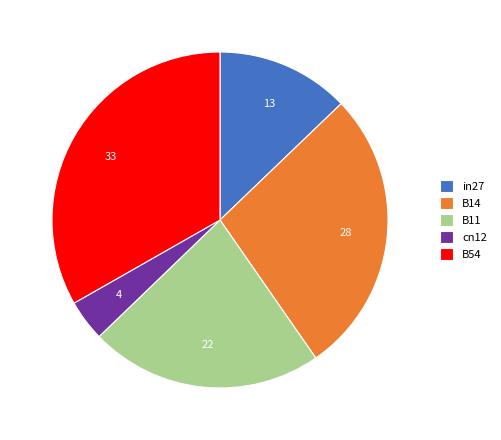

Is the sum of in27 and B11 greater than half?

No